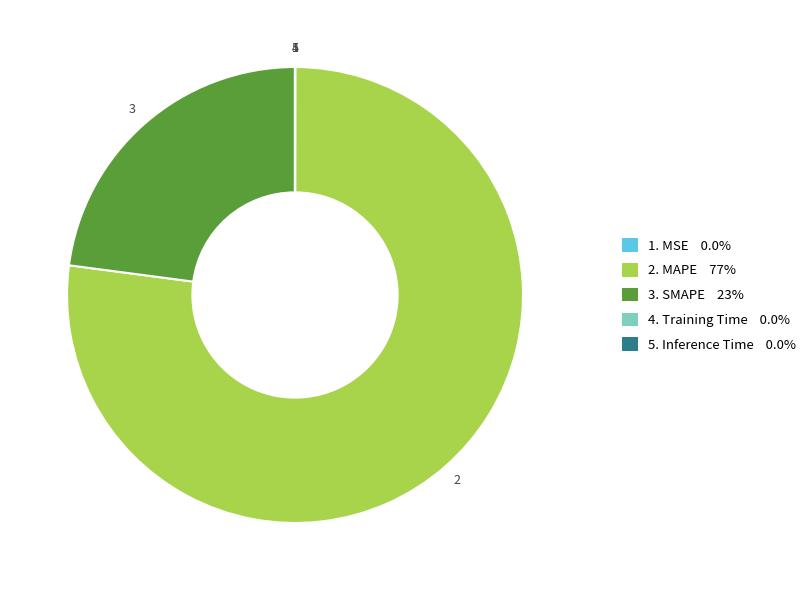

Is there a majority slice in this chart?

Yes